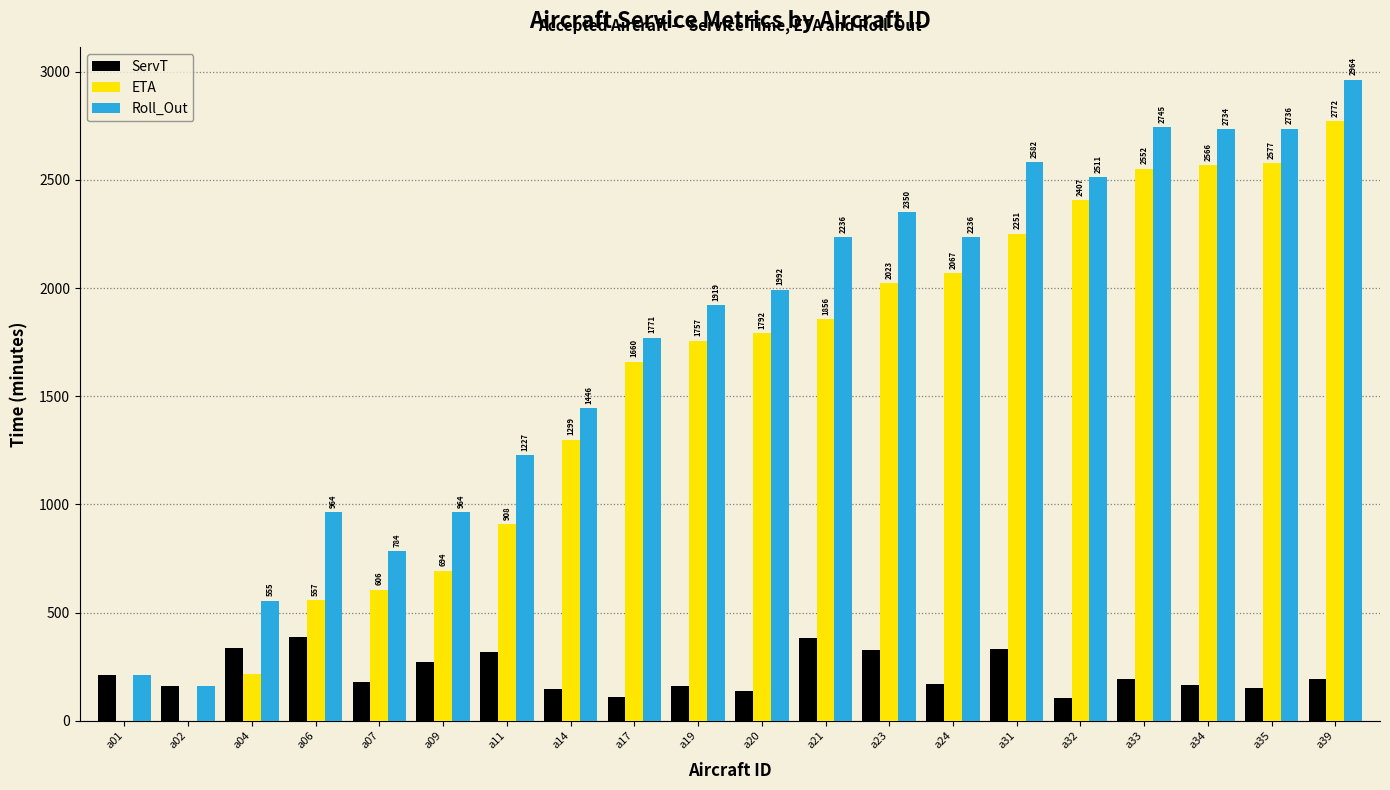

Does the chart contain stacked bars?

No